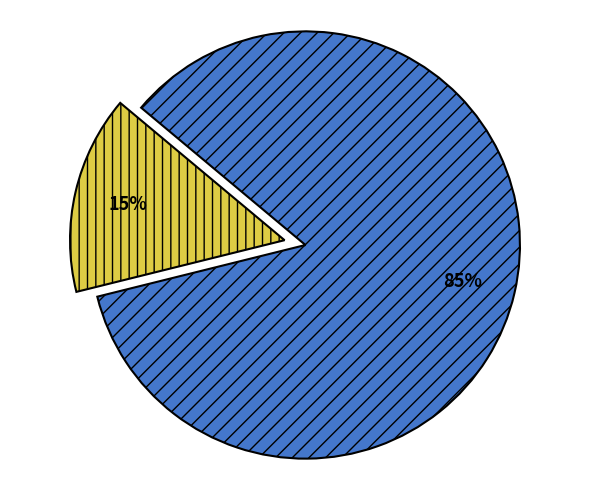

To the nearest percent, what is the average slice percentage?

50%